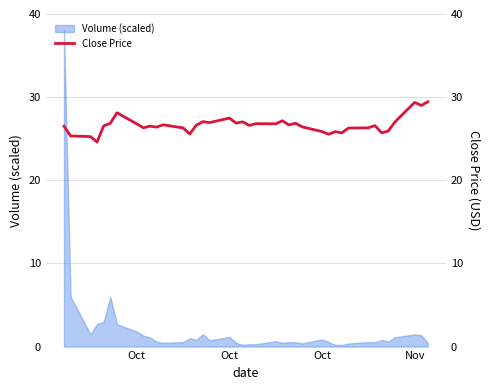

Does the chart display data point markers on the line(s)?

No